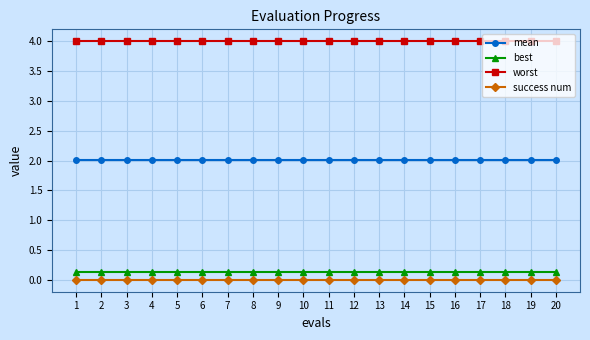

At how many categories does at least one series exceed 1?

20